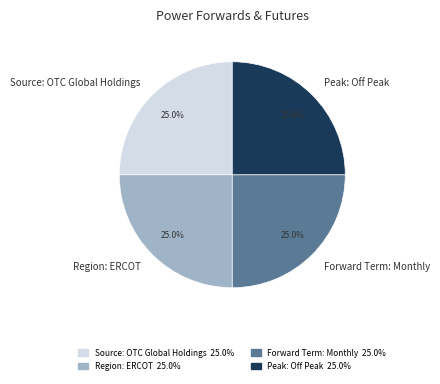

What percentage do Source: OTC Global Holdings and Forward Term: Monthly together represent?

50.0%